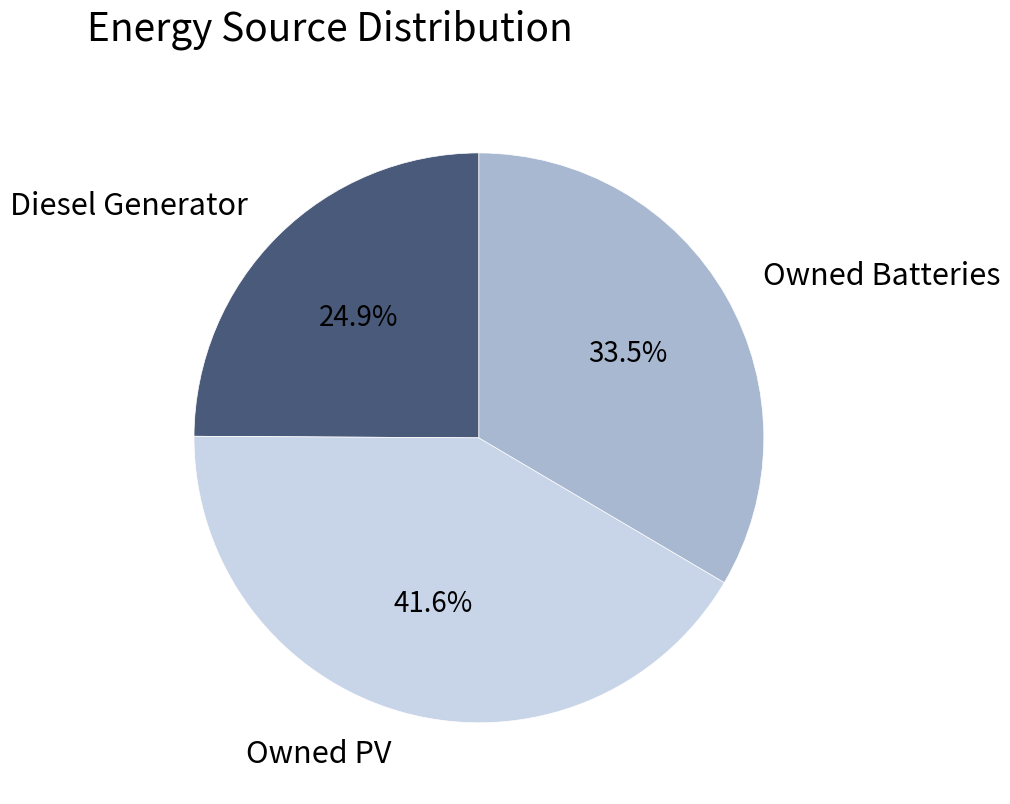

Which category has the smallest portion of the pie?

Diesel Generator